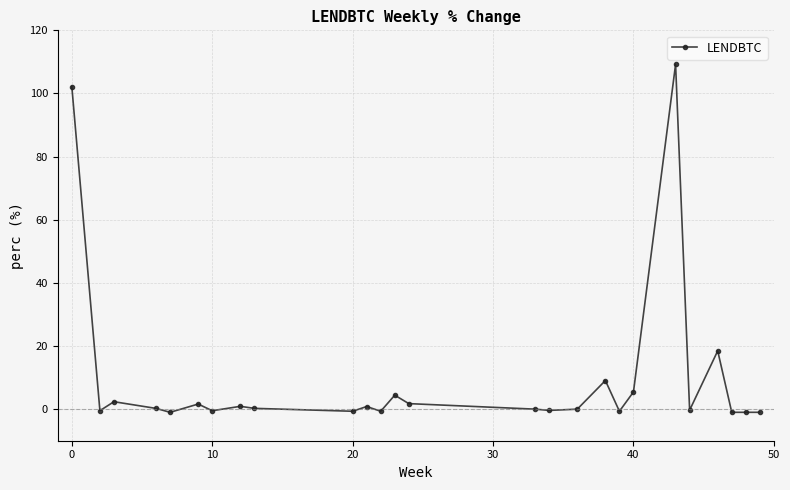

How many data points does each series have?

26